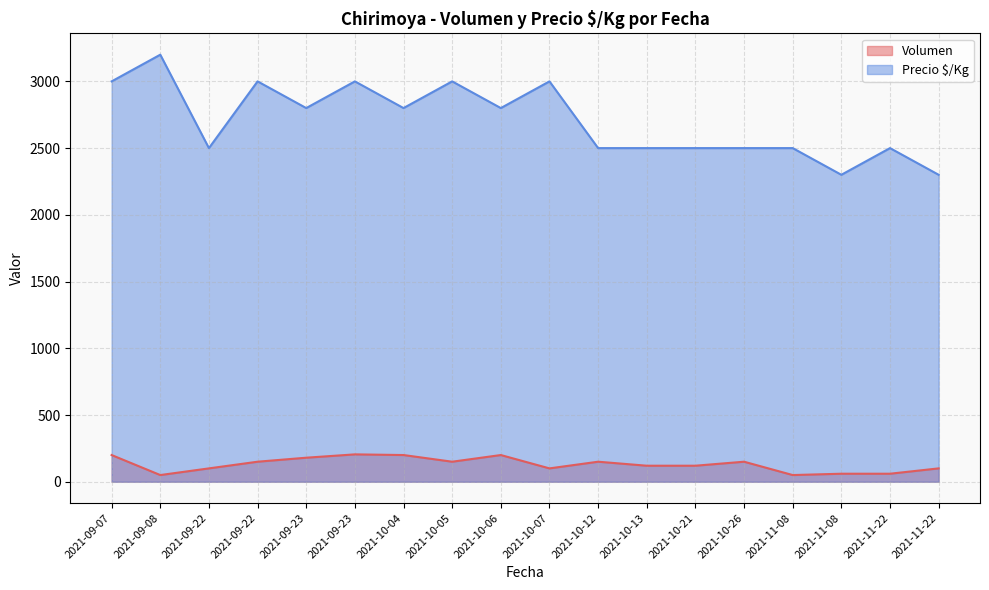

What is the difference between the maximum and second lowest values in the Volumen series?

155